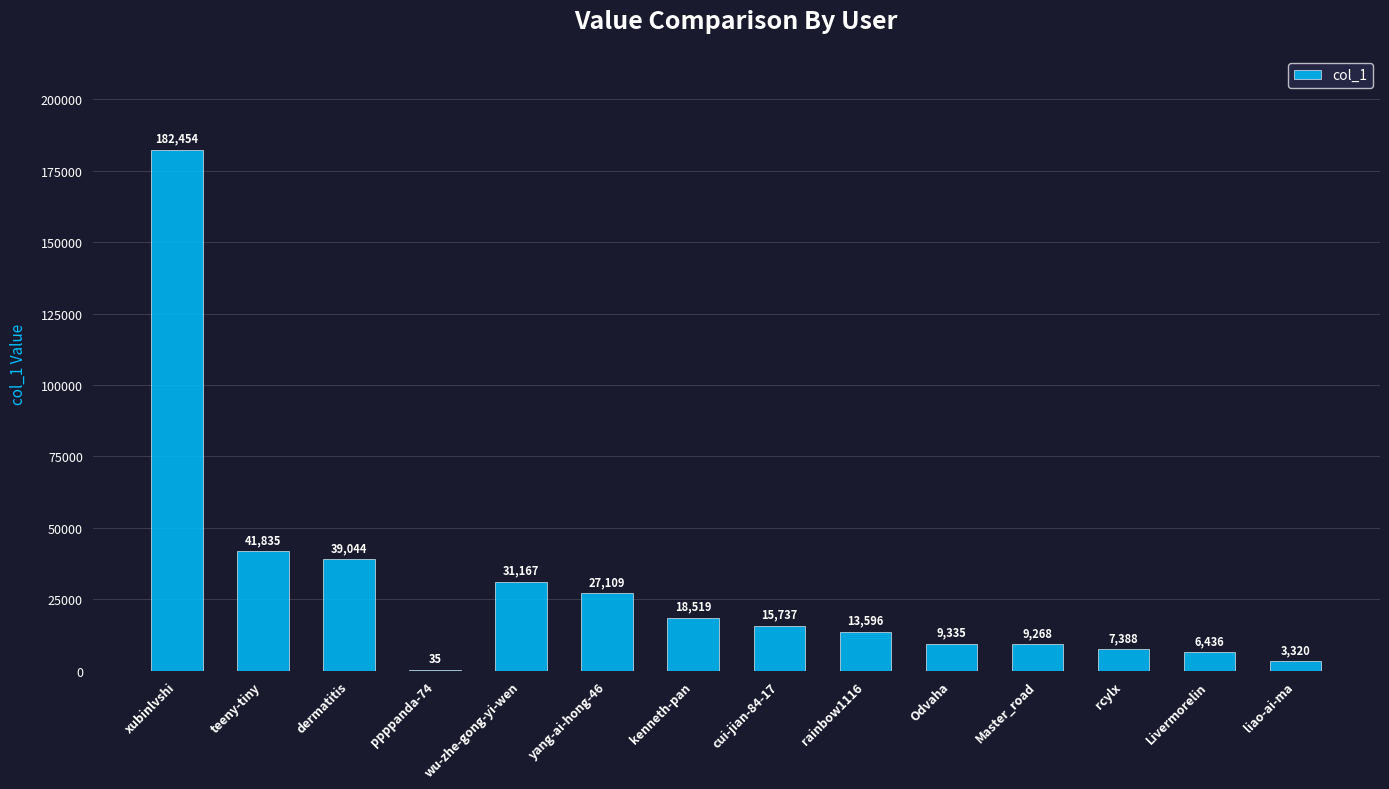

True or false: the data shows 6148 at kenneth-pan.

False